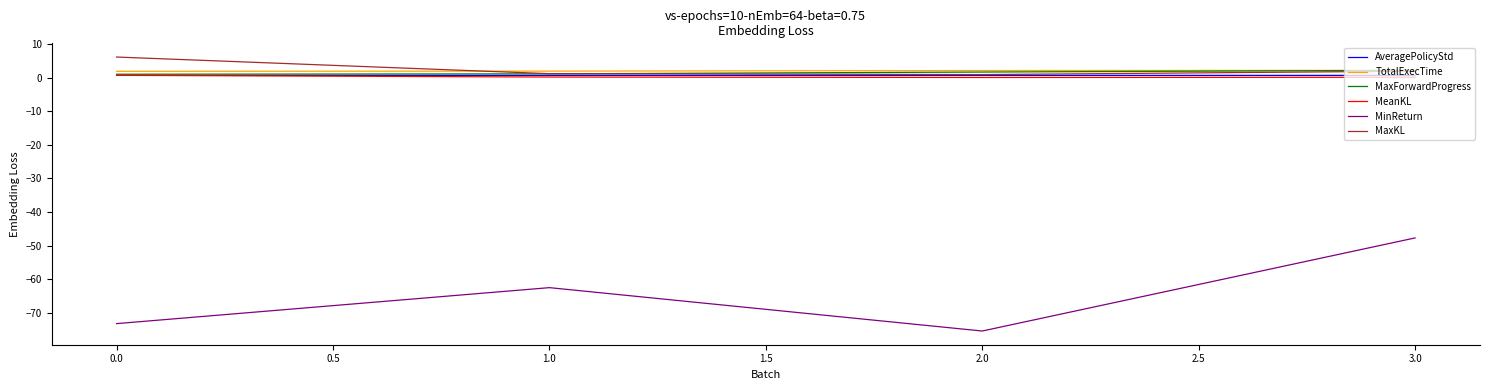

Which category has the lowest value across all series?

2.0